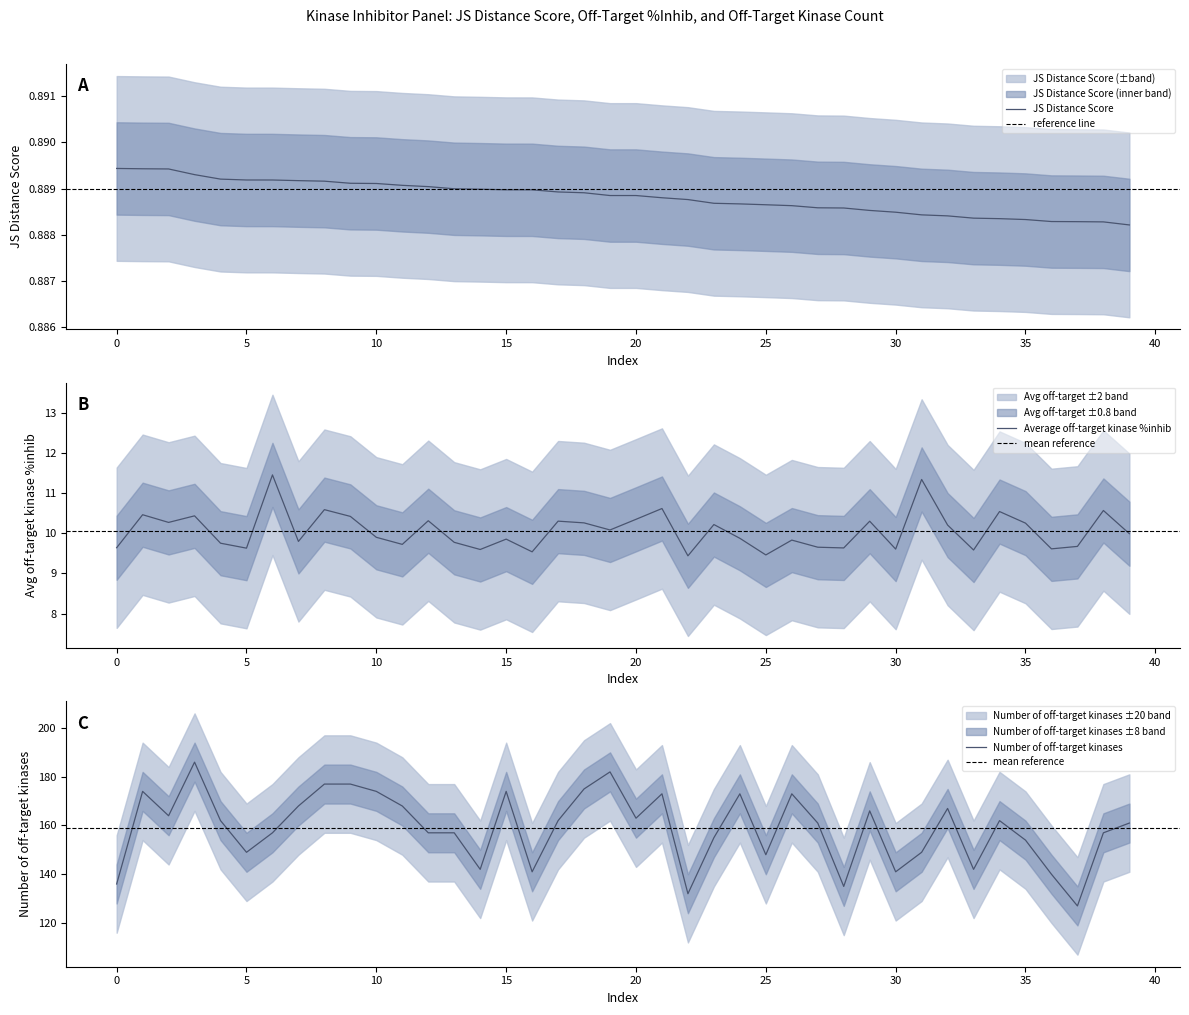

What is the total value across all series at 36?

150.5